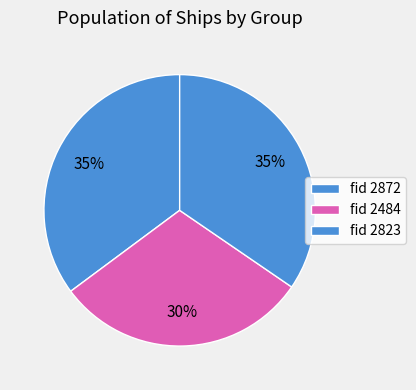

How many segments does this pie chart have?

3